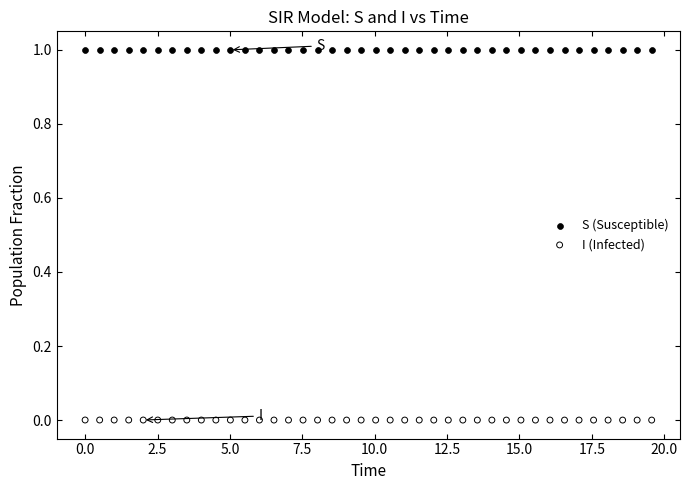

Which series contains the lowest Y value?

I (Infected)